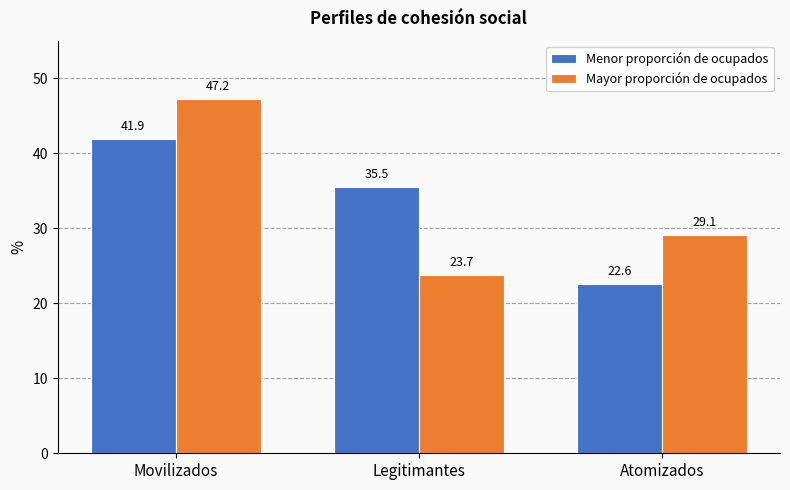

How many bars are there in each group?

2